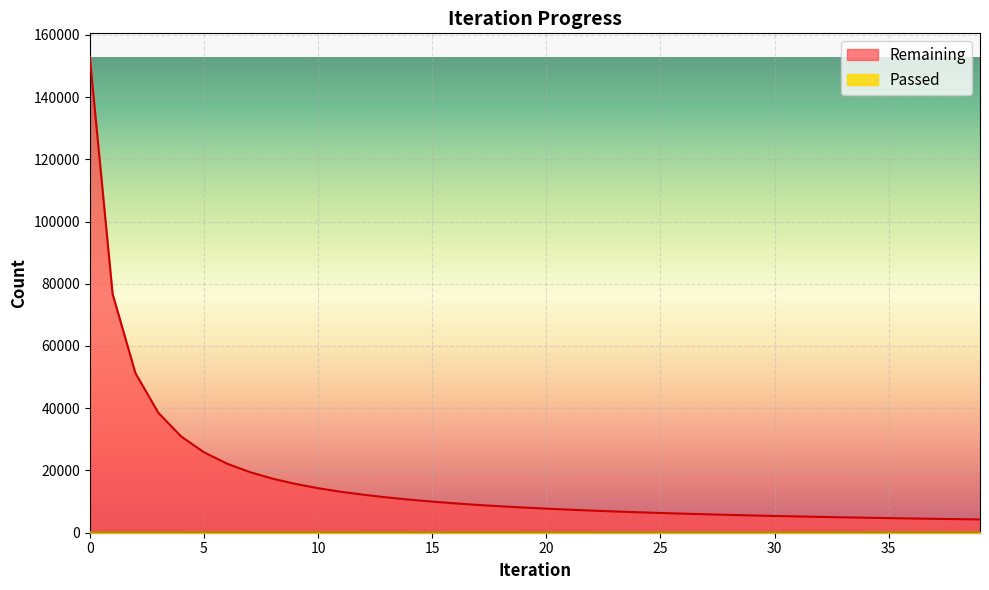

List the series in order of their overall mean, lowest first.

Passed, Remaining